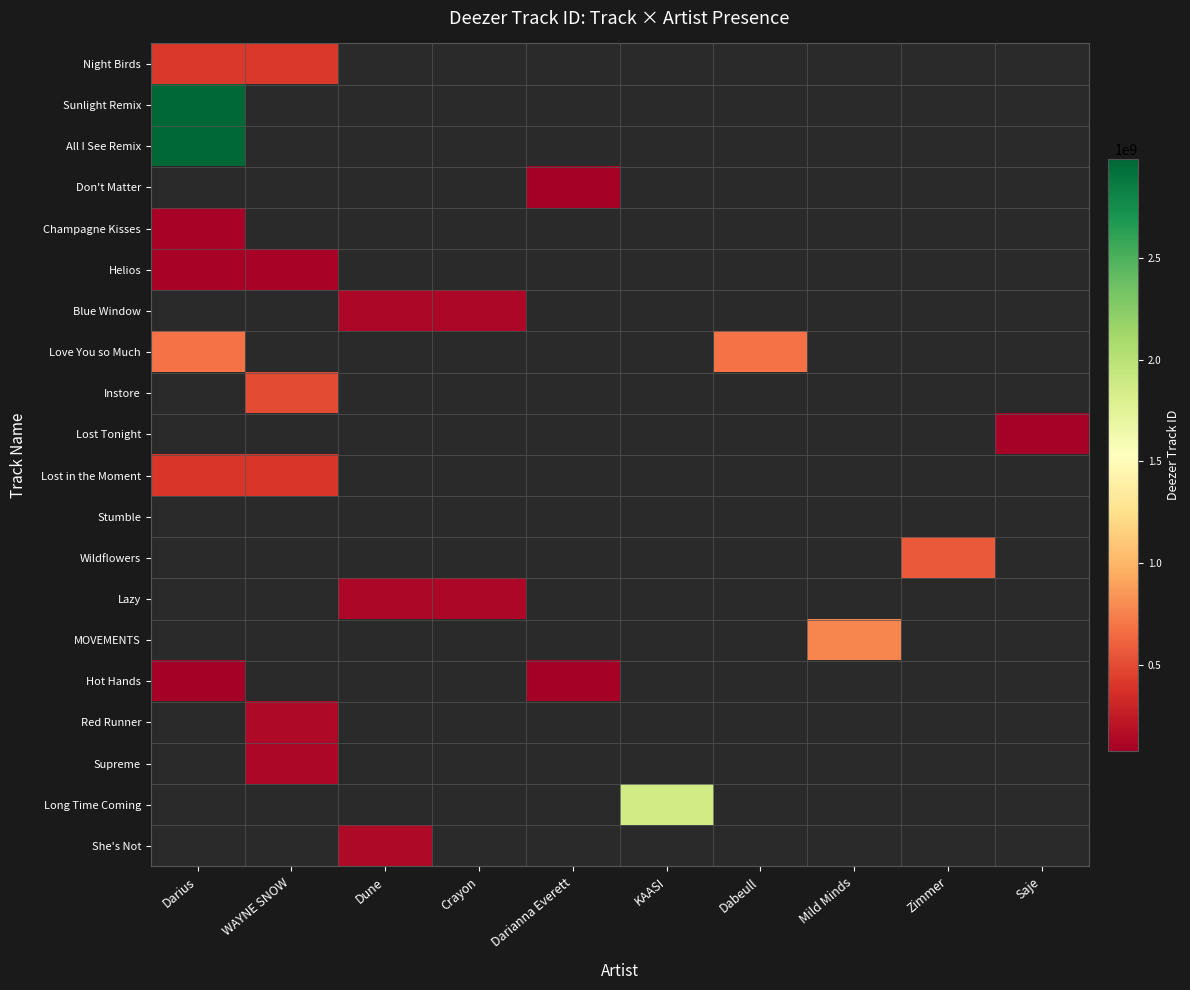

At which label is Champagne Kisses closest to 97458302?

Darius